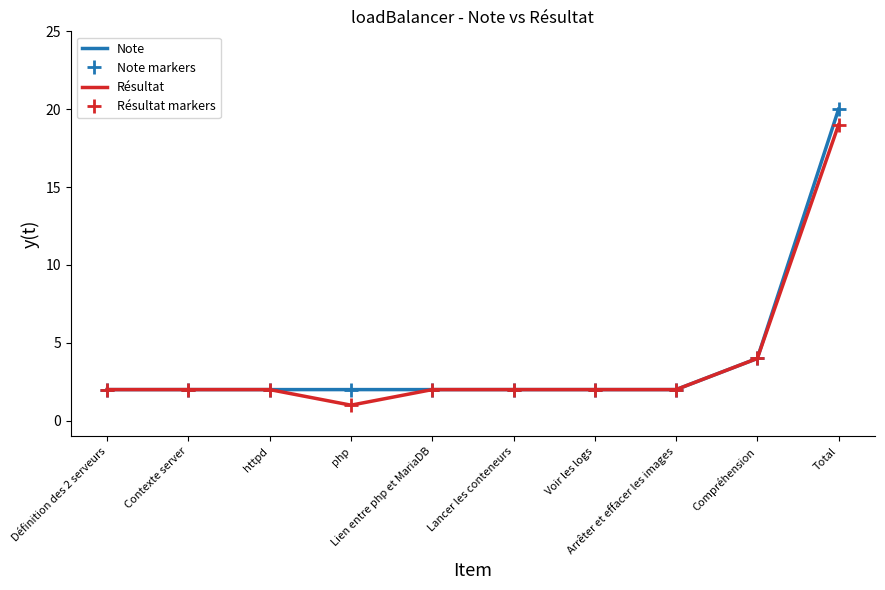

True or false: Résultat has a value of 2 at httpd.

True